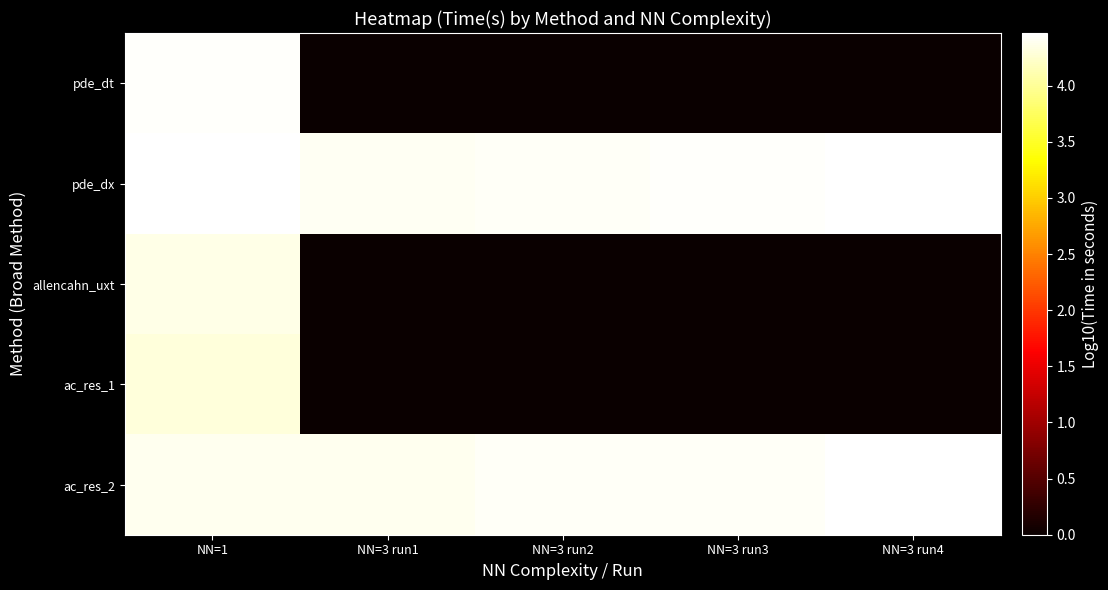

Between NN=3 run3 and NN=3 run1, which is larger?

NN=3 run3